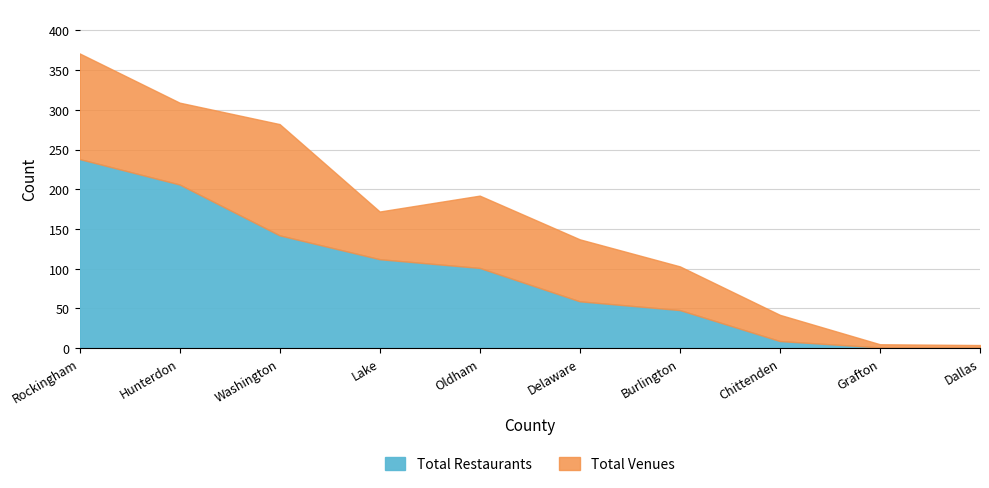

Which series has the widest spread of values?

Total Venues